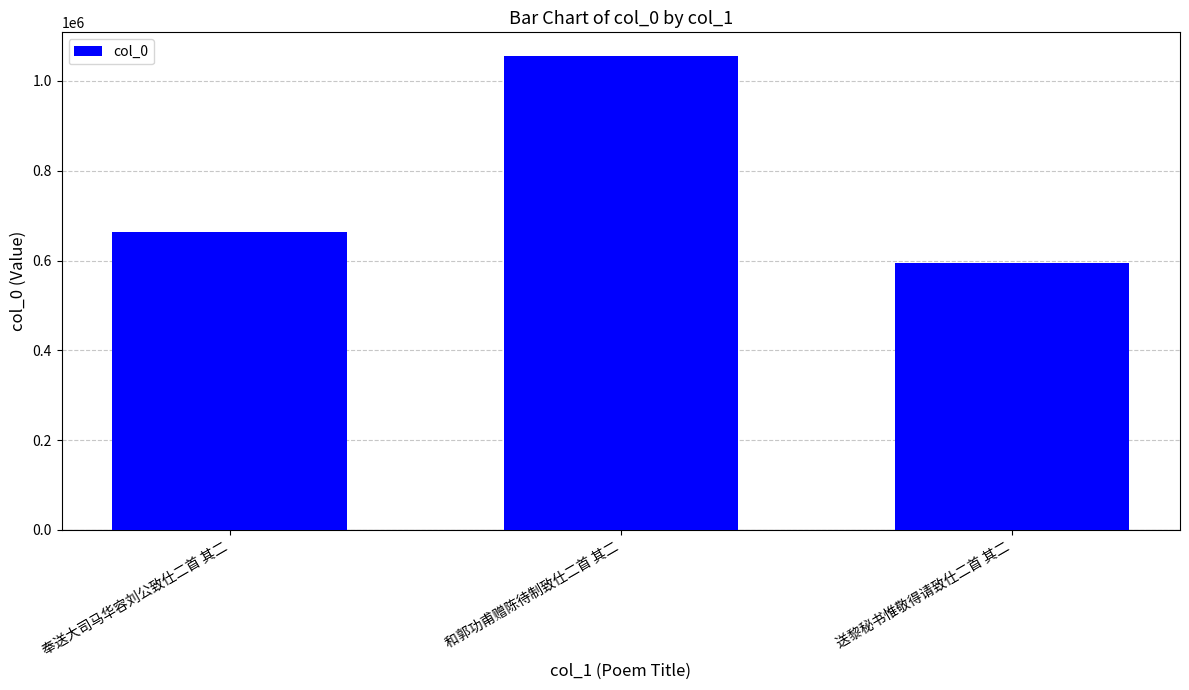

What is the value of the 2nd bar from the left?

1055598